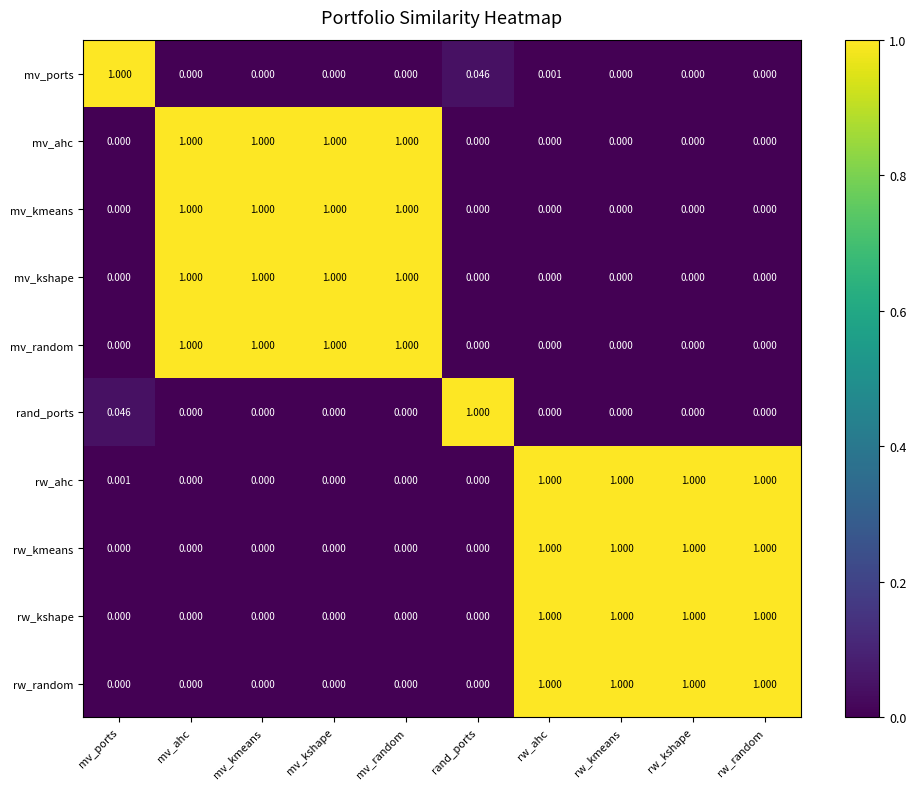

Which series has the largest total across all categories?

rw_ahc